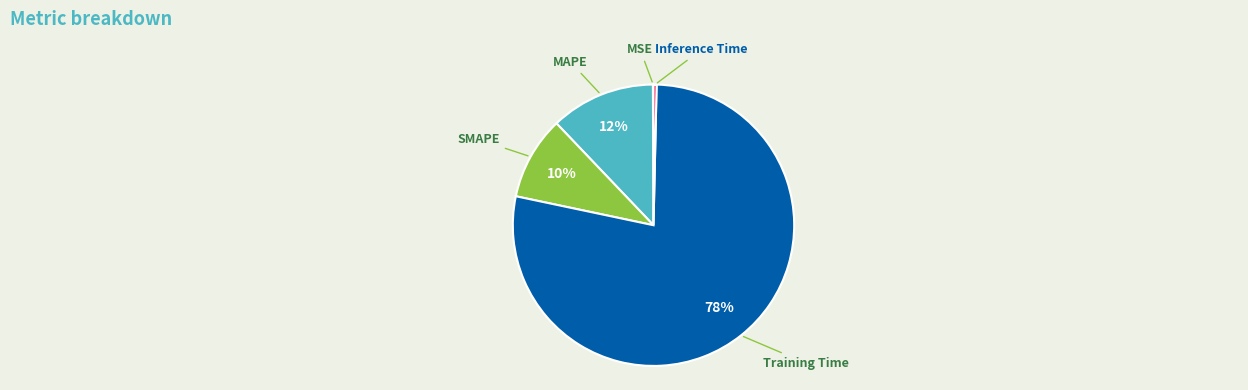

To the nearest percent, what is the difference between the largest and smallest slice percentages?

78%